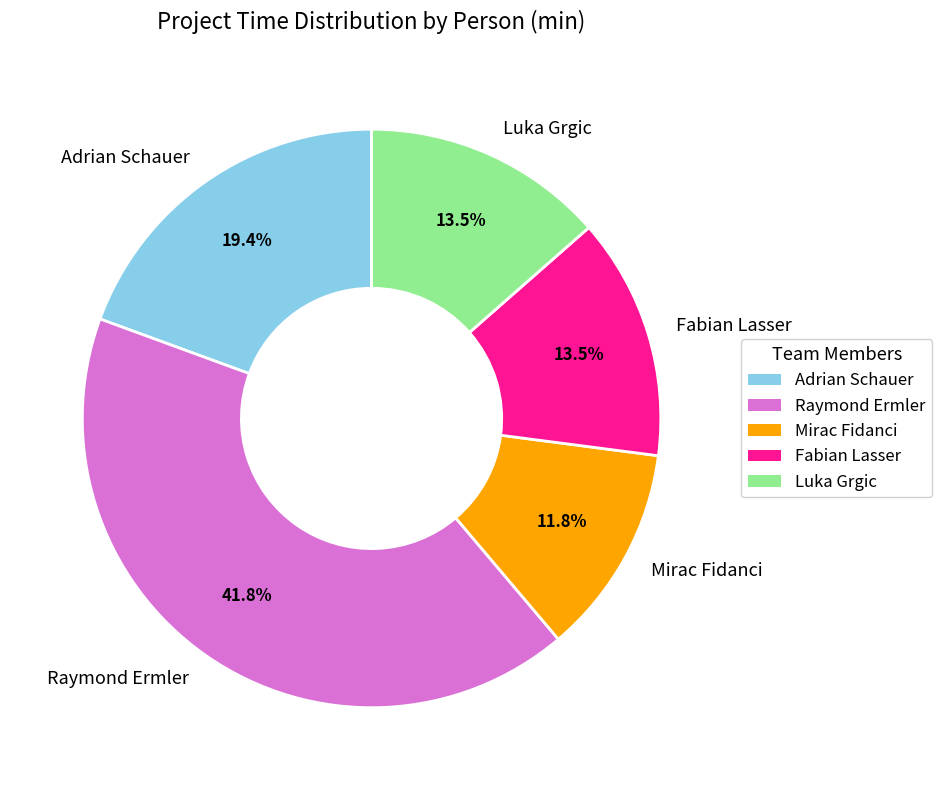

To the nearest percent, what portion does Raymond Ermler represent?

42%